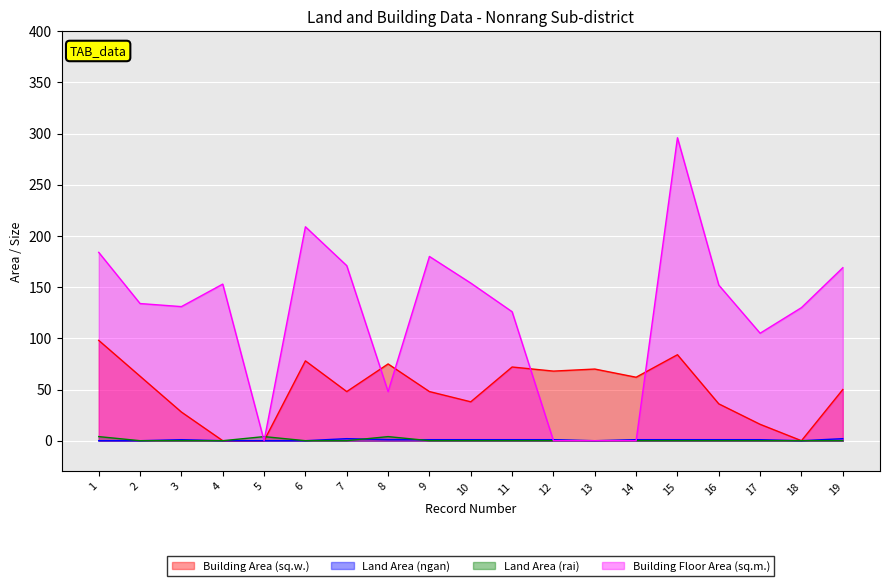

Is it true that Building Floor Area (sq.m.) equals 68 at 8?

False